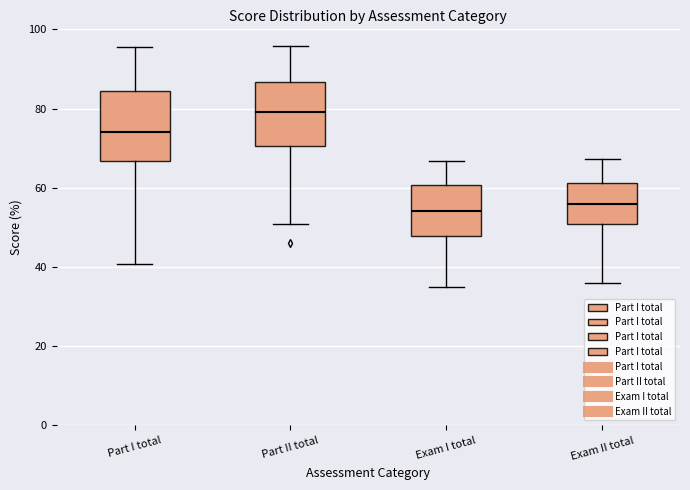

Where is the upper edge of the box for Exam I total on the y-axis? The values are not printed on the chart, so give them approximately, as read against the axis.

60